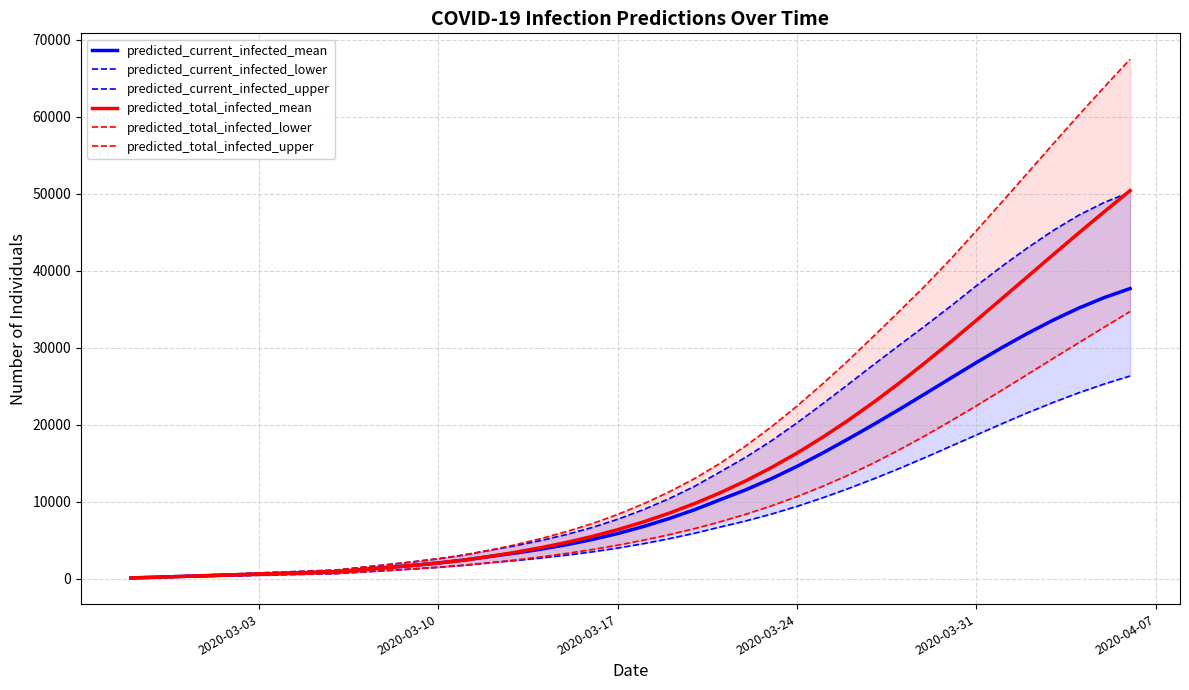

True or false: predicted_current_infected_mean and predicted_total_infected_lower cross at least once.

False